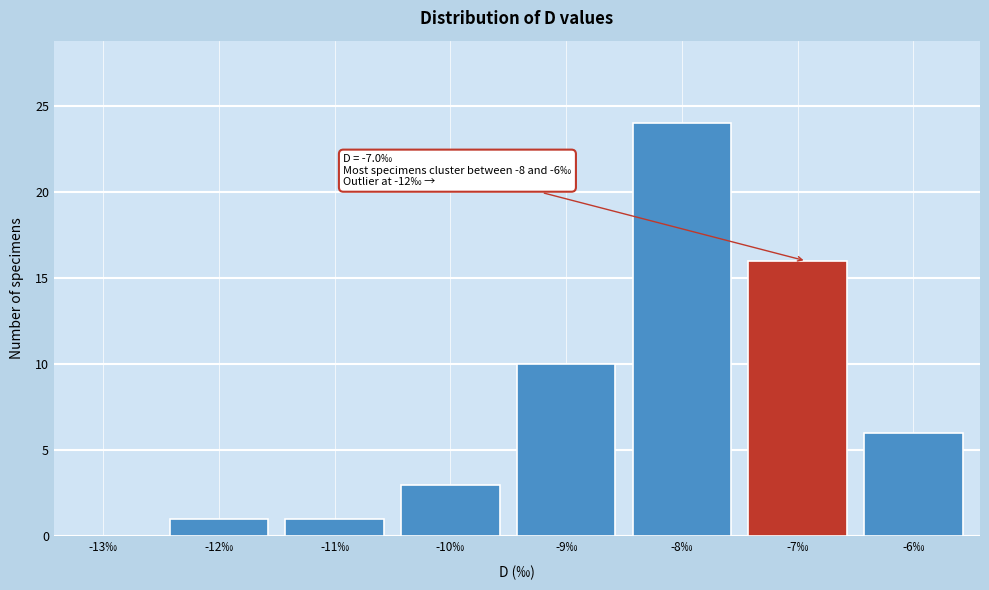

Reading right to left, transcribe all the data shown in this chart.

-6‰=6	-7‰=16	-8‰=24	-9‰=10	-10‰=3	-11‰=1	-12‰=1	-13‰=0